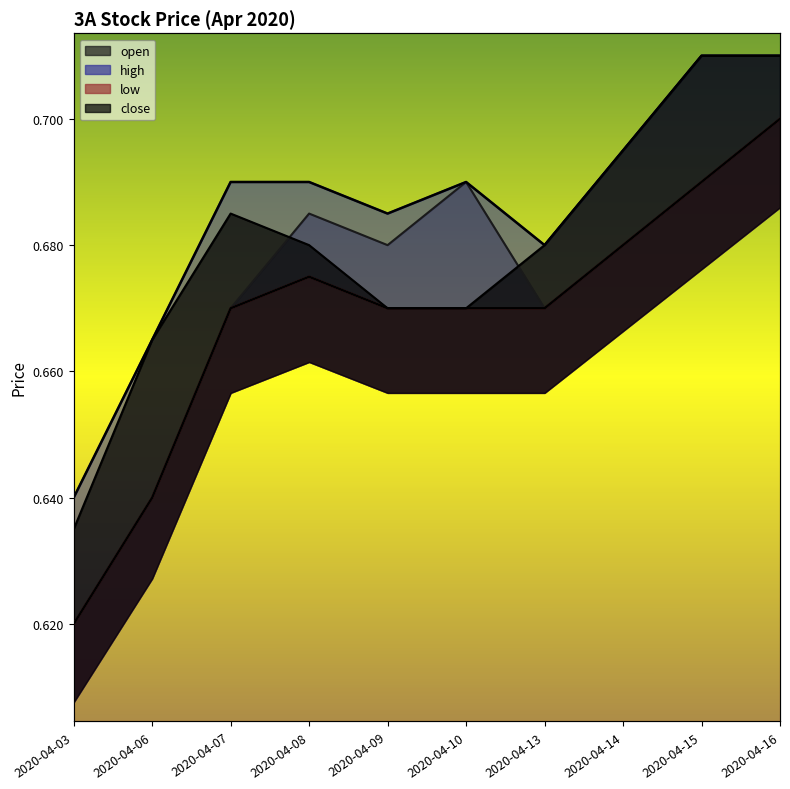

At which label does low reach its minimum?

2020-04-03